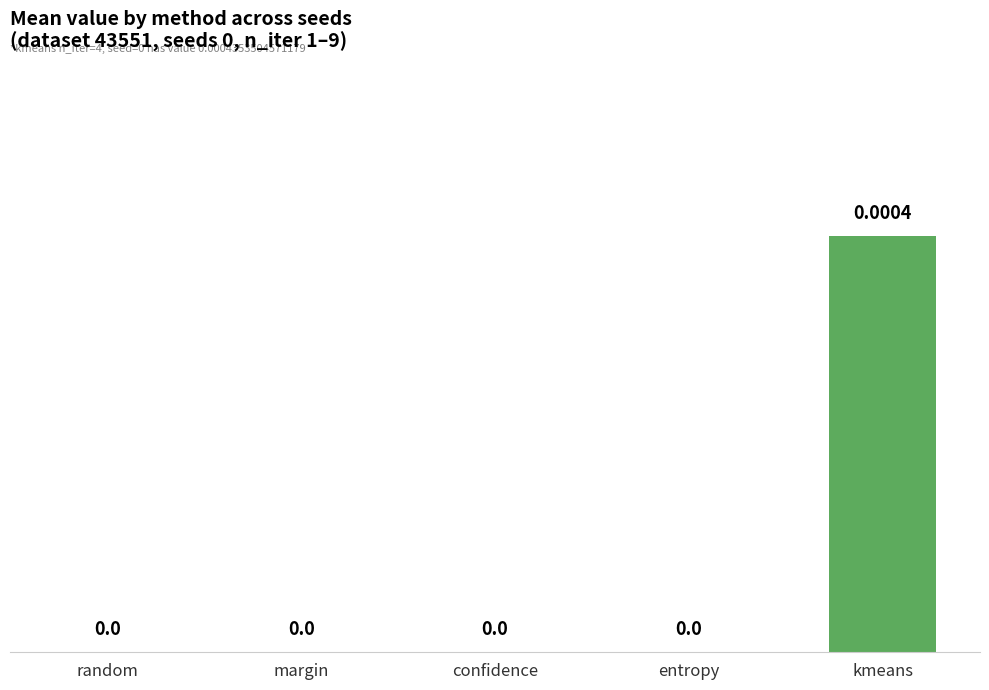

At which category does the chart reach its peak across all series?

kmeans